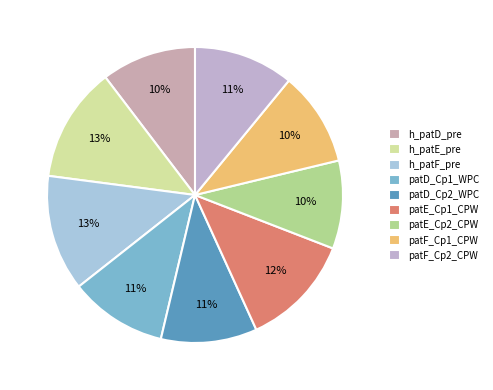

How many segments does this pie chart have?

9